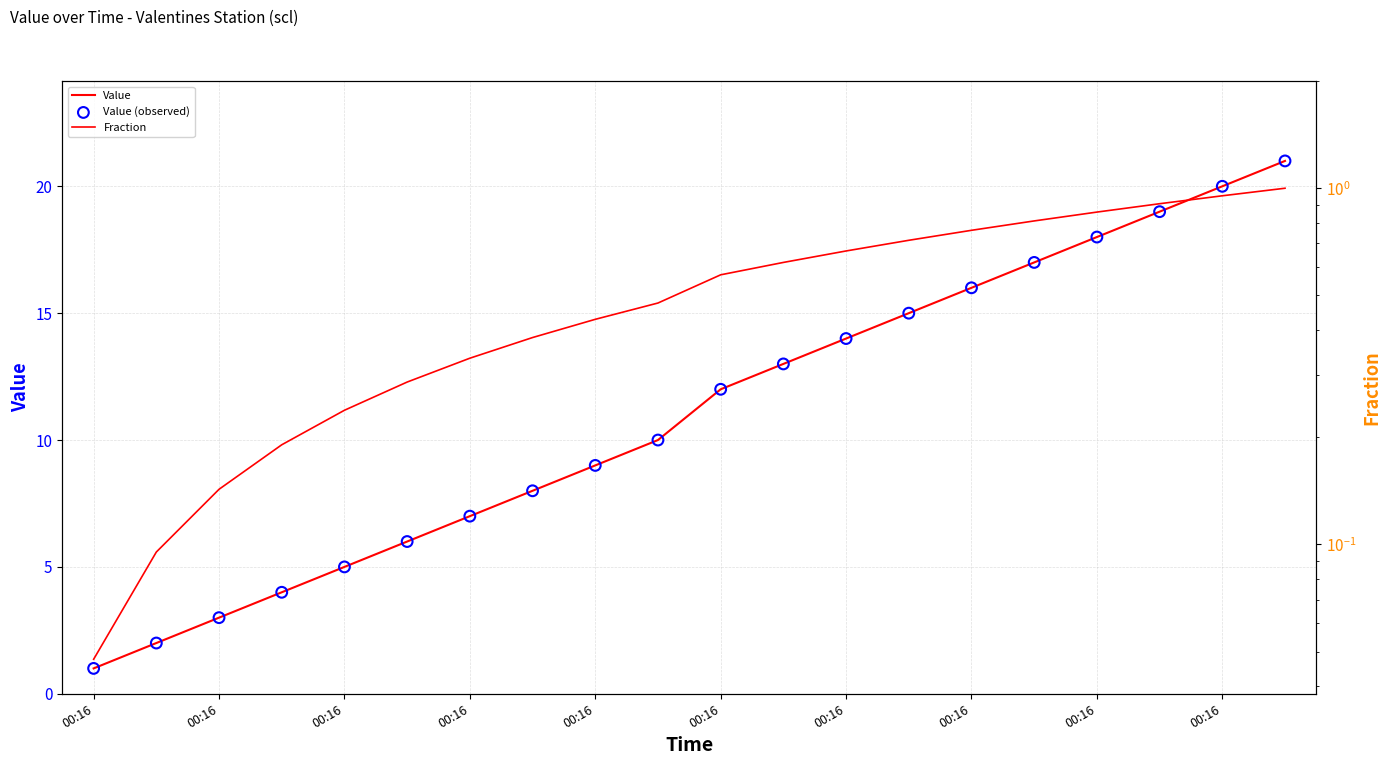

Which series has the widest spread of Y values?

Value